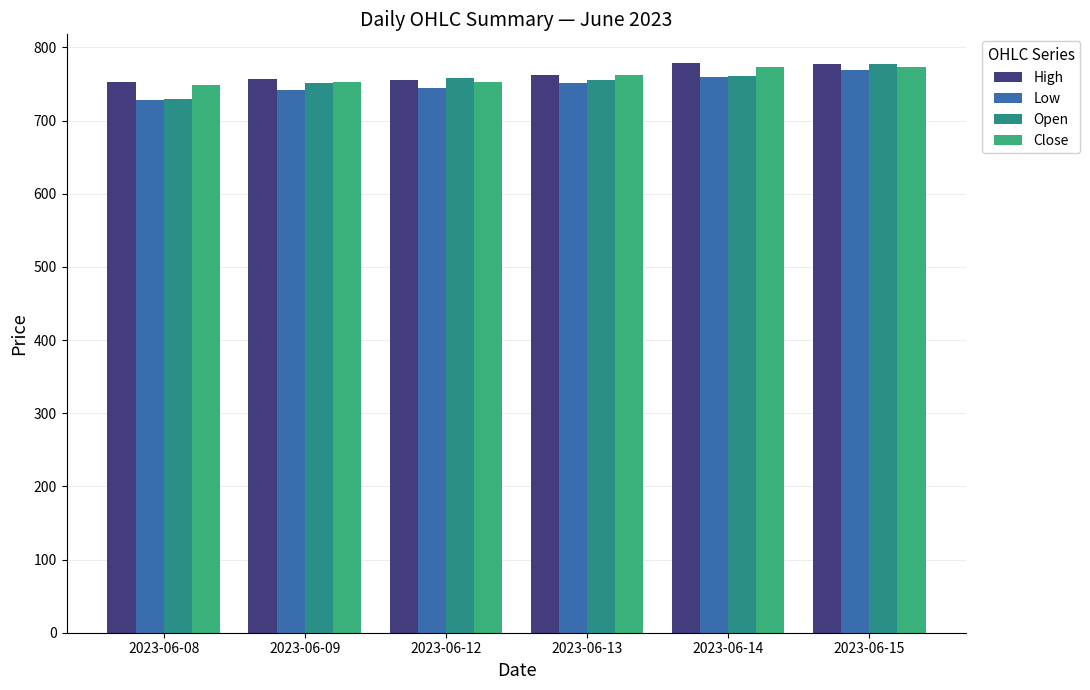

What is the total value across all series at 2023-06-12?

3010.4